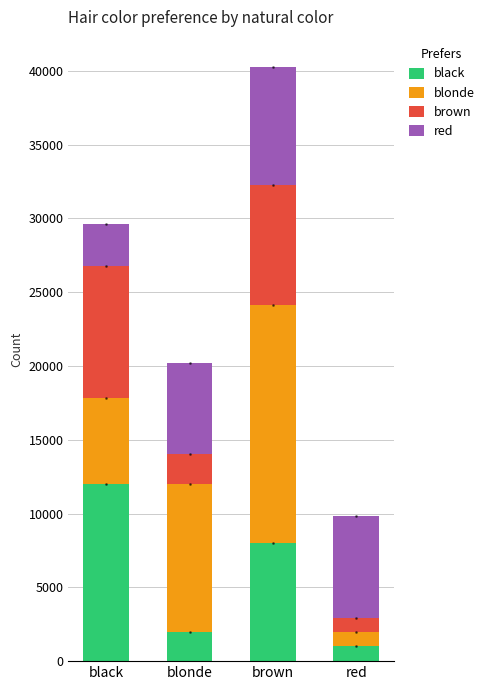

True or false: black has a value of 11975 at black.

True